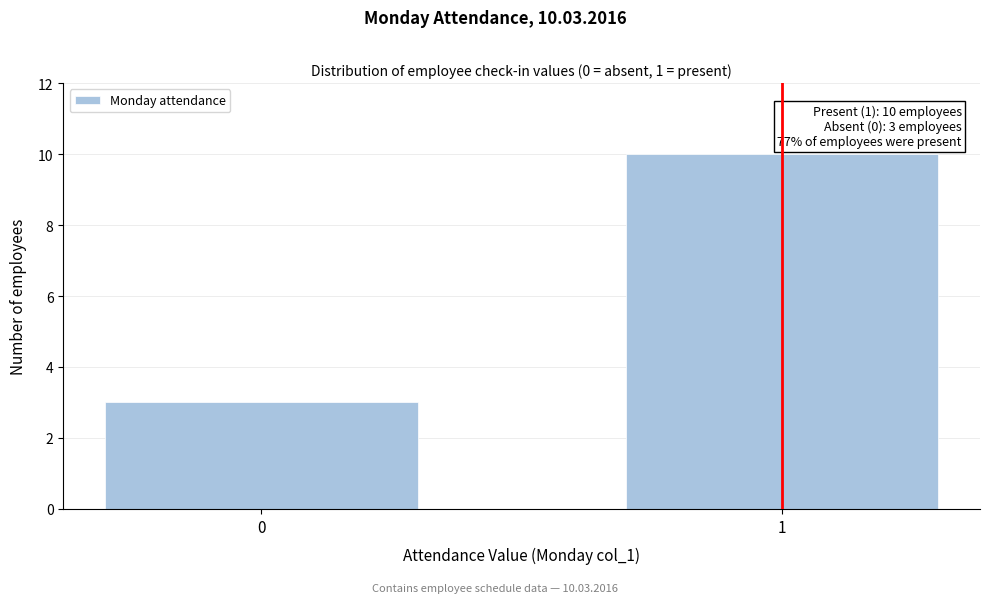

Reading right to left, extract all data points from this chart.

1=10	0=3